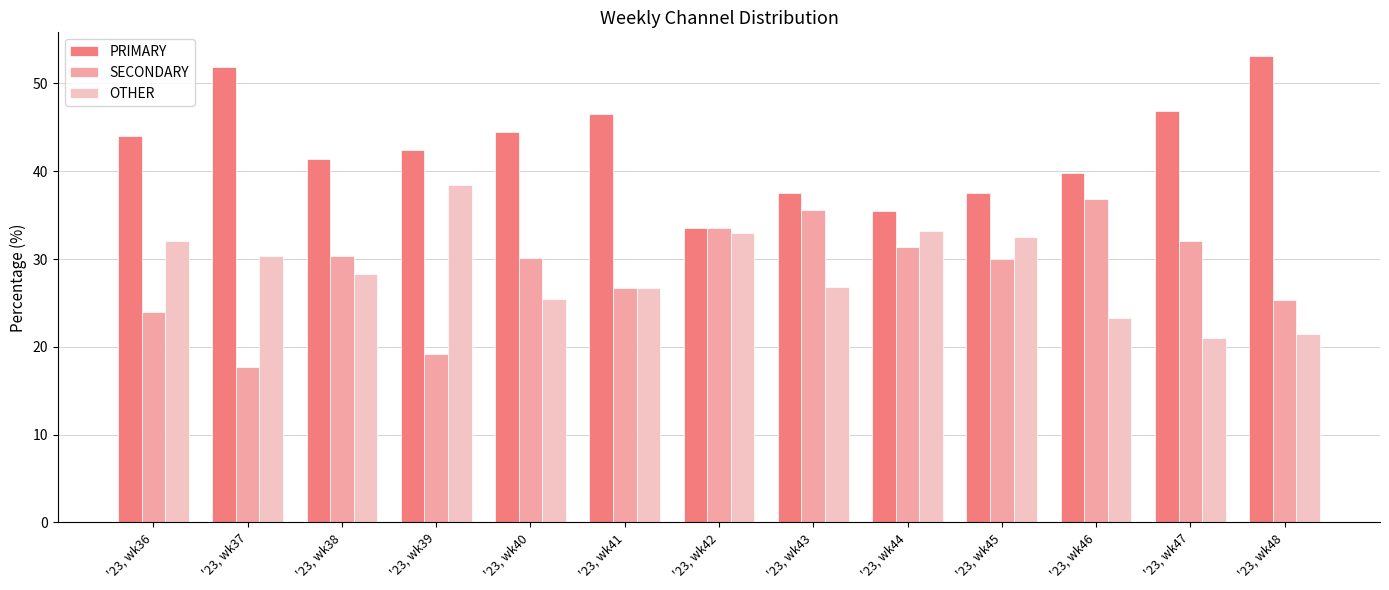

Which series has the largest total across all categories?

PRIMARY